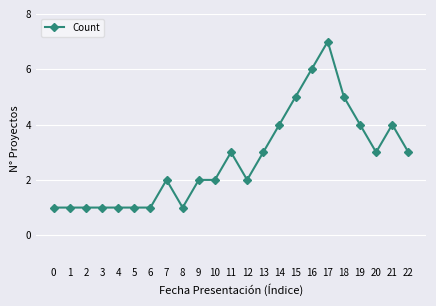

How many series are shown in this chart?

1